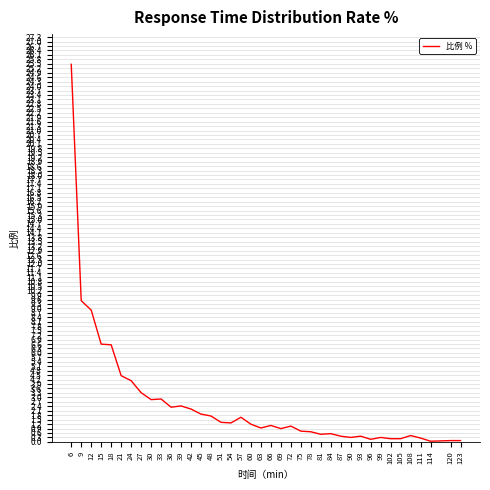

What is the maximum value shown in the chart?

25.5